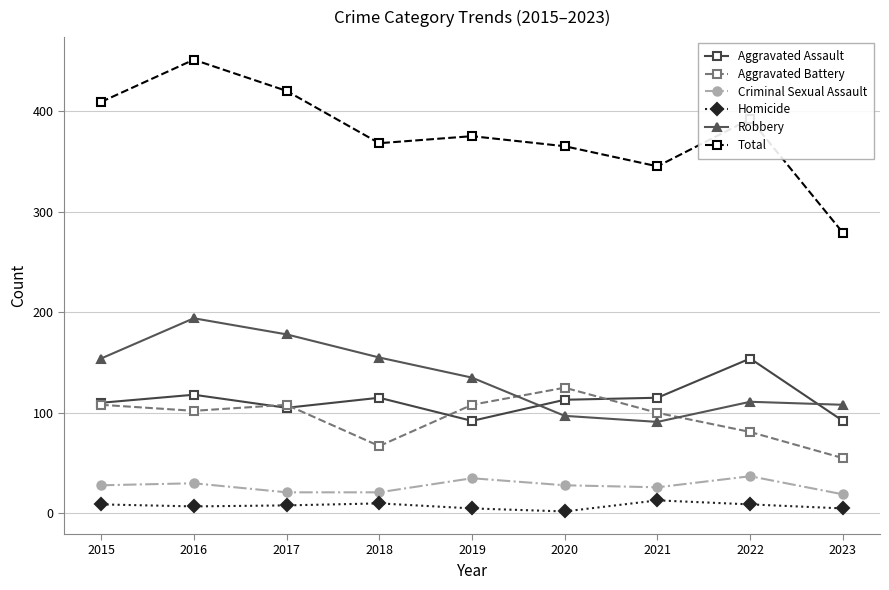

Rank the series at 2021 from highest to lowest value.

Total, Aggravated Assault, Aggravated Battery, Robbery, Criminal Sexual Assault, Homicide